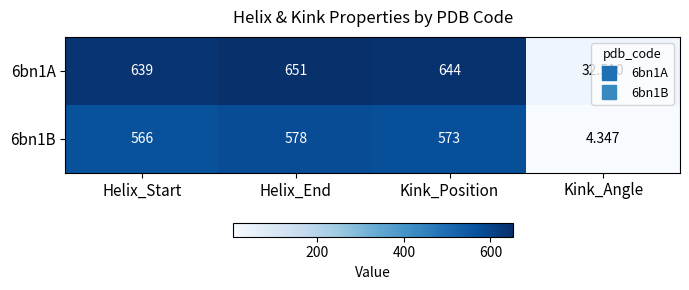

Rank the categories by 6bn1B value from highest to lowest.

Helix_End, Kink_Position, Helix_Start, Kink_Angle